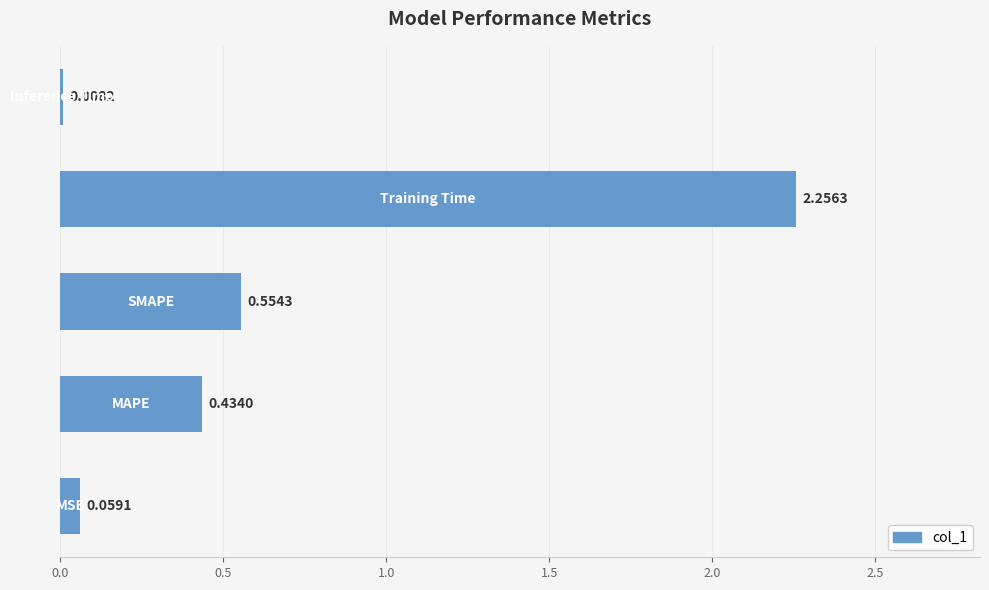

What is the sum of all values?

3.3